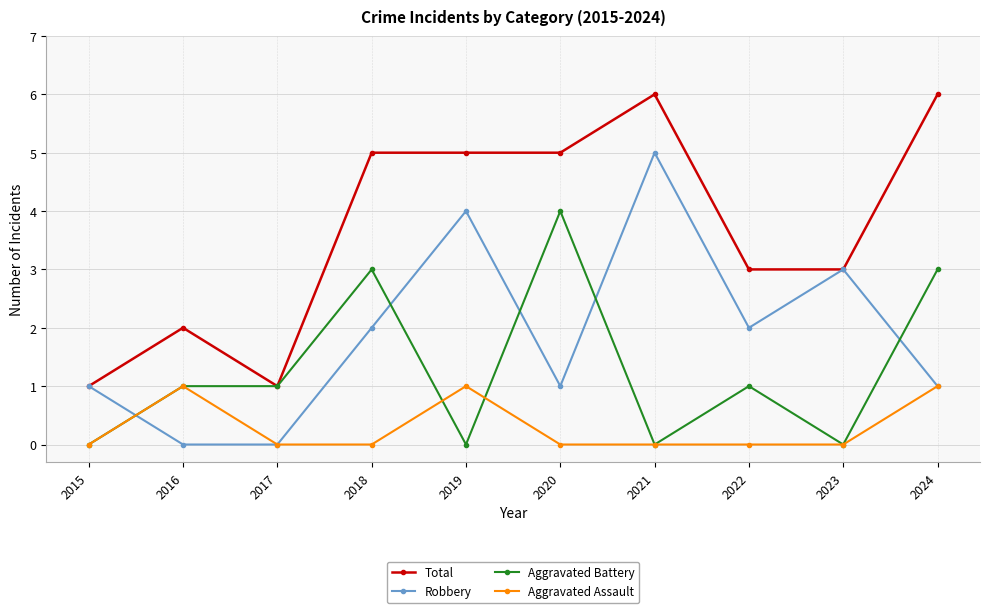

What is the greatest value displayed?

6